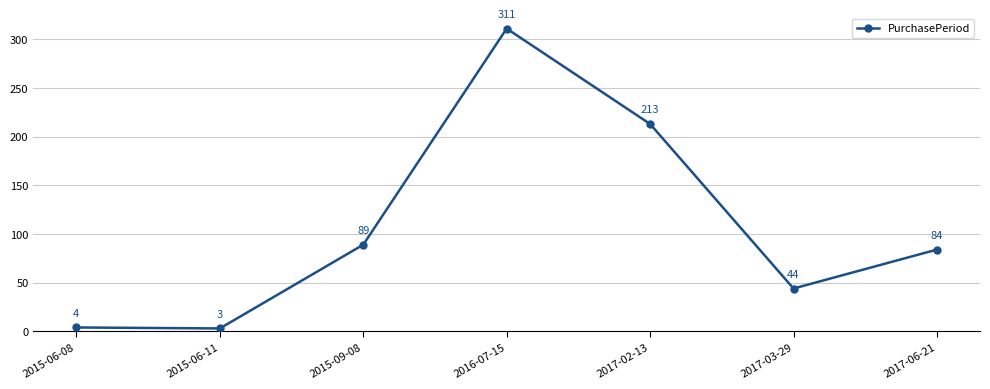

Reading left to right, what are all the values shown in this chart?

2015-06-08=4	2015-06-11=3	2015-09-08=89	2016-07-15=311	2017-02-13=213	2017-03-29=44	2017-06-21=84